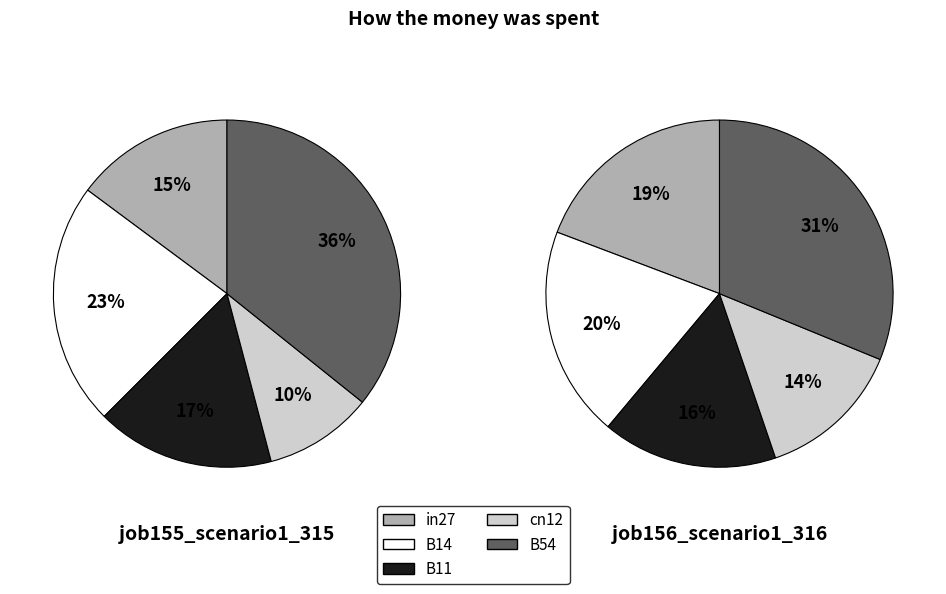

The cn12 slice represents 1% of the pie. True or false?

False